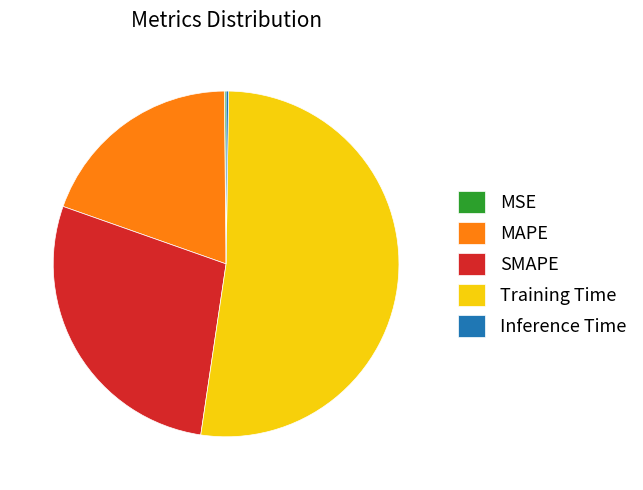

Which slice is the largest?

Training Time